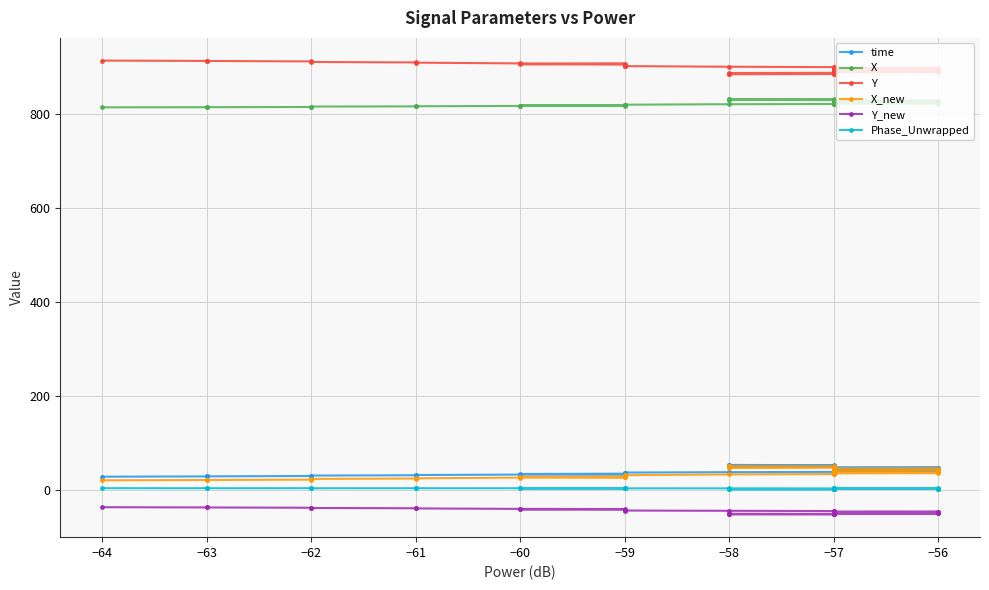

How many categories are shown in the chart?

40